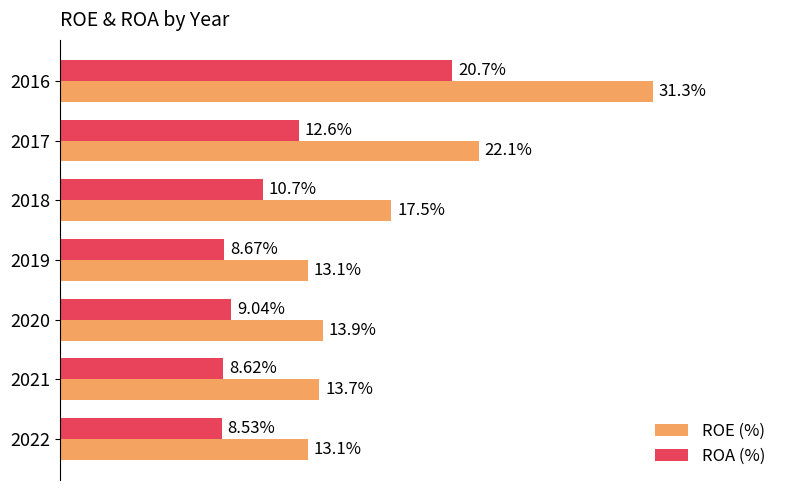

Which series has the largest total across all categories?

ROE (%)